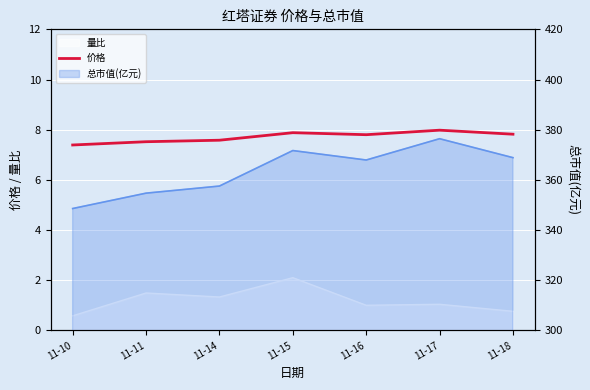

How many points are lower than both their immediate neighbors (excluding endpoints)?

1